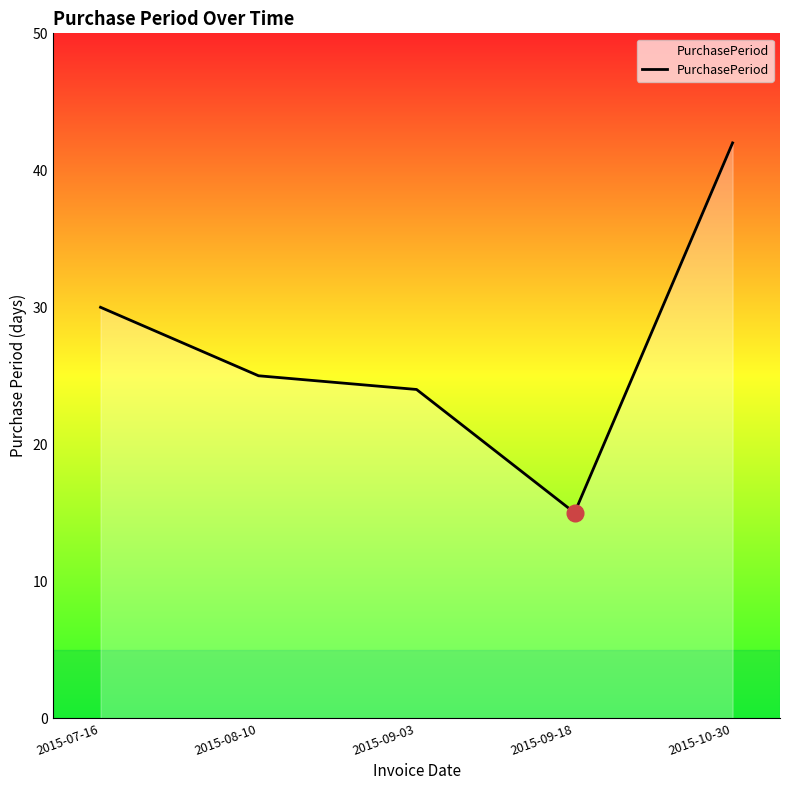

What is the change in value from 2015-08-10 to 2015-09-18?

-10